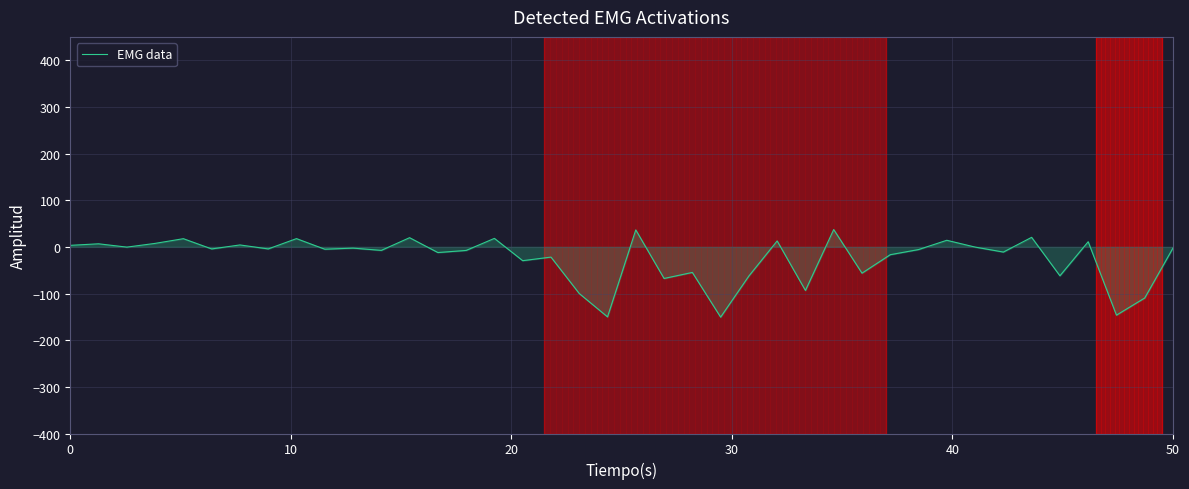

Does the chart display data point markers on the line(s)?

No